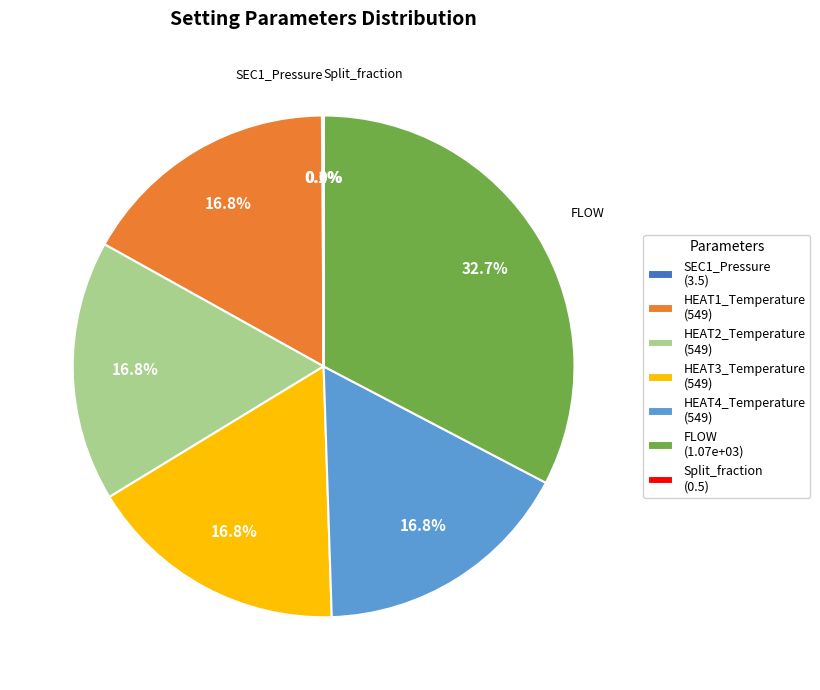

What is the largest slice in the pie chart?

FLOW